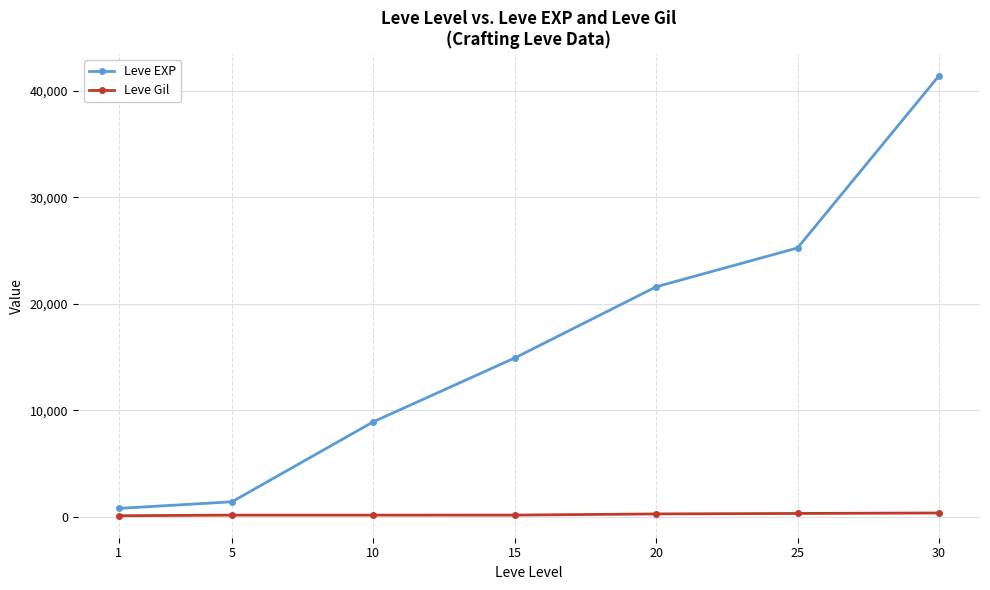

True or false: Leve Gil and Leve EXP cross at least once.

False